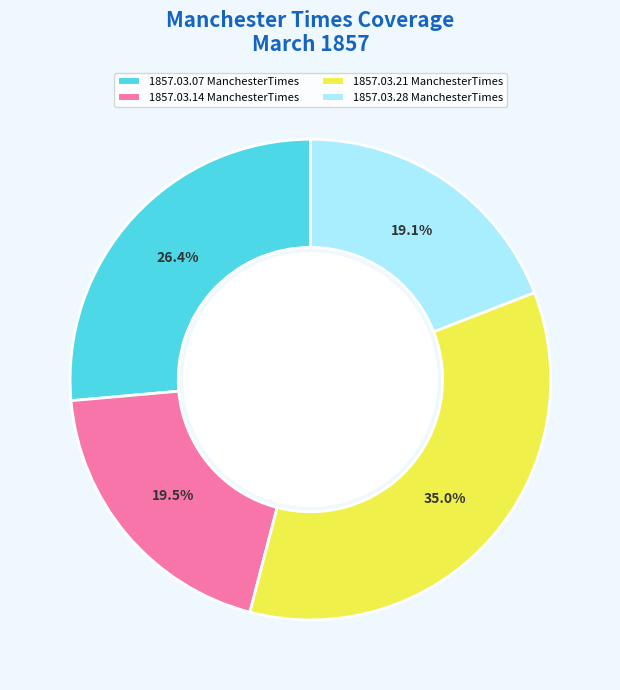

Combined, do 1857.03.14 ManchesterTimes and 1857.03.28 ManchesterTimes account for over 50%?

No